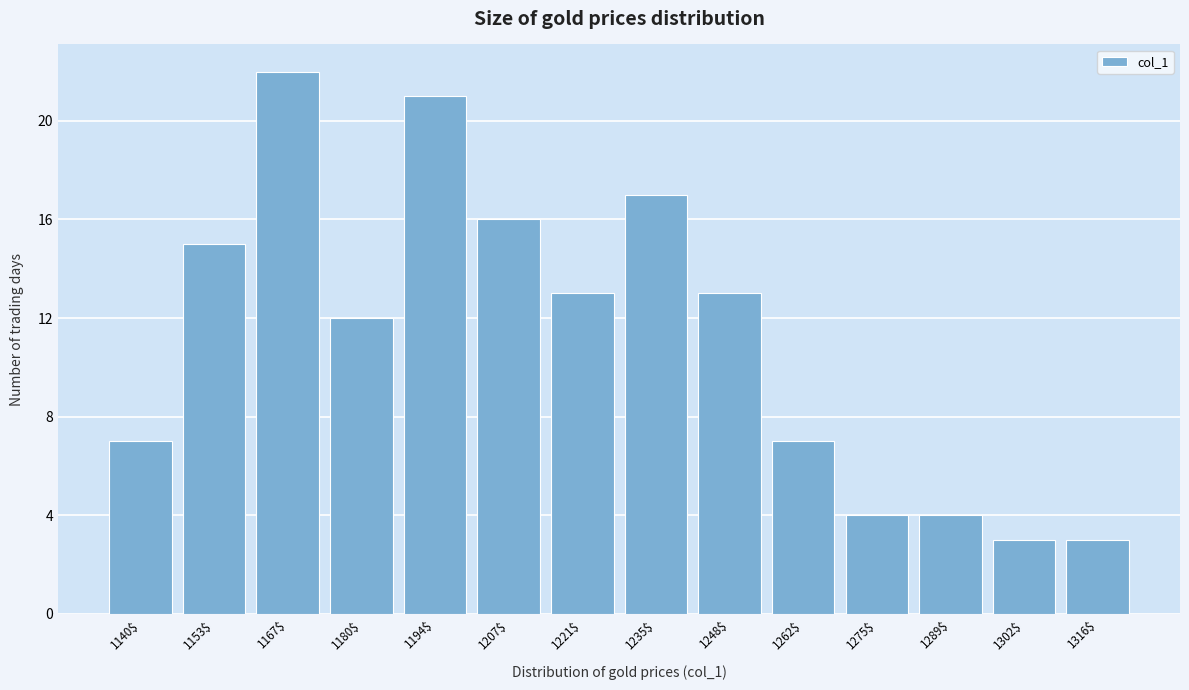

Reading left to right, transcribe all the data shown in this chart.

7	15	22	12	21	16	13	17	13	7	4	4	3	3